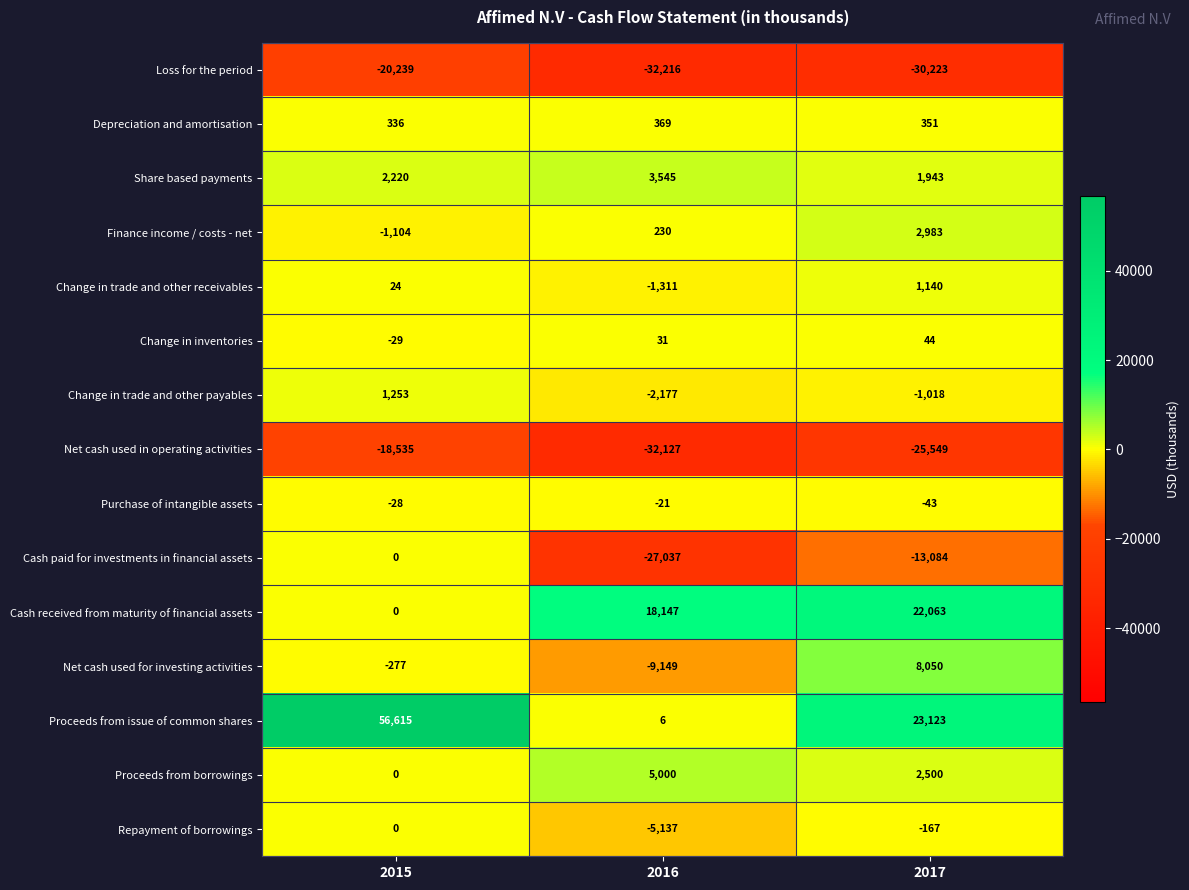

True or false: Change in trade and other receivables has a value of -1771 at 2016.

False